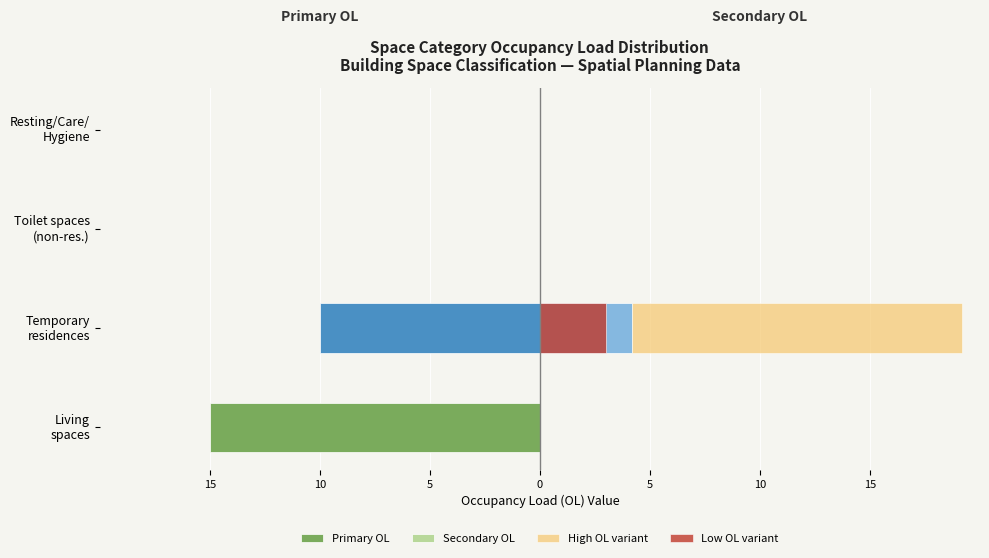

Rank the series by their maximum value, from highest to lowest.

High OL variant, Secondary OL, Low OL variant, Primary OL